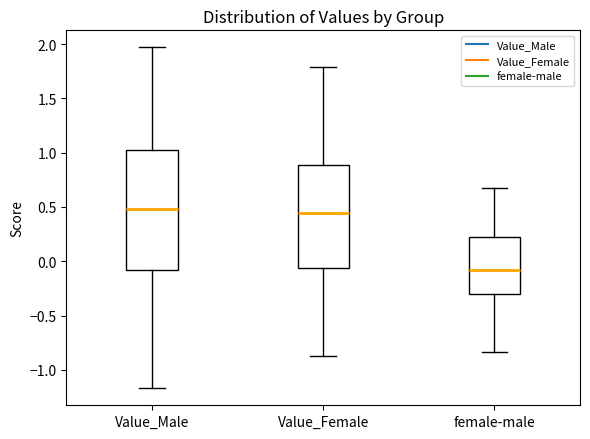

Reading left to right, read every box against the y-axis: the position of its median line, the range the box covers, and the ends of its whiskers. The values are not printed on the chart, so give them approximately, as read against the axis.

Value_Male: median 0.50, box -0.10 to 1.00, whiskers -1.15 to 1.95
Value_Female: median 0.45, box -0.05 to 0.90, whiskers -0.85 to 1.80
female-male: median -0.10, box -0.30 to 0.20, whiskers -0.85 to 0.70